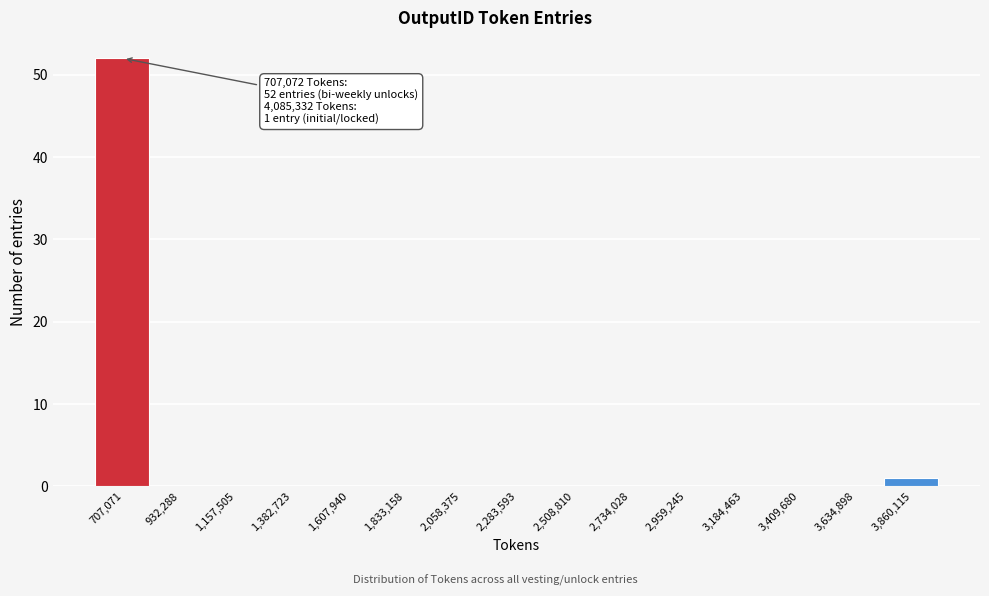

Reading right to left, what are all the values shown in this chart?

3,860,115=1	3,634,898=0	3,409,680=0	3,184,463=0	2,959,245=0	2,734,028=0	2,508,810=0	2,283,593=0	2,058,375=0	1,833,158=0	1,607,940=0	1,382,723=0	1,157,505=0	932,288=0	707,071=52